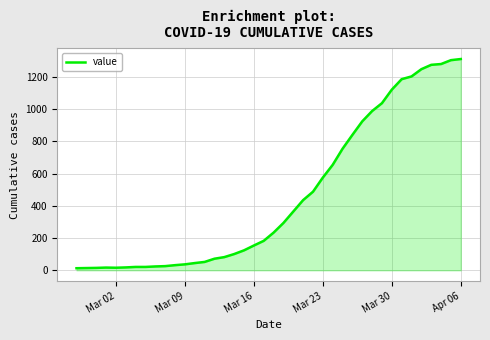

What is the smallest value displayed?

13